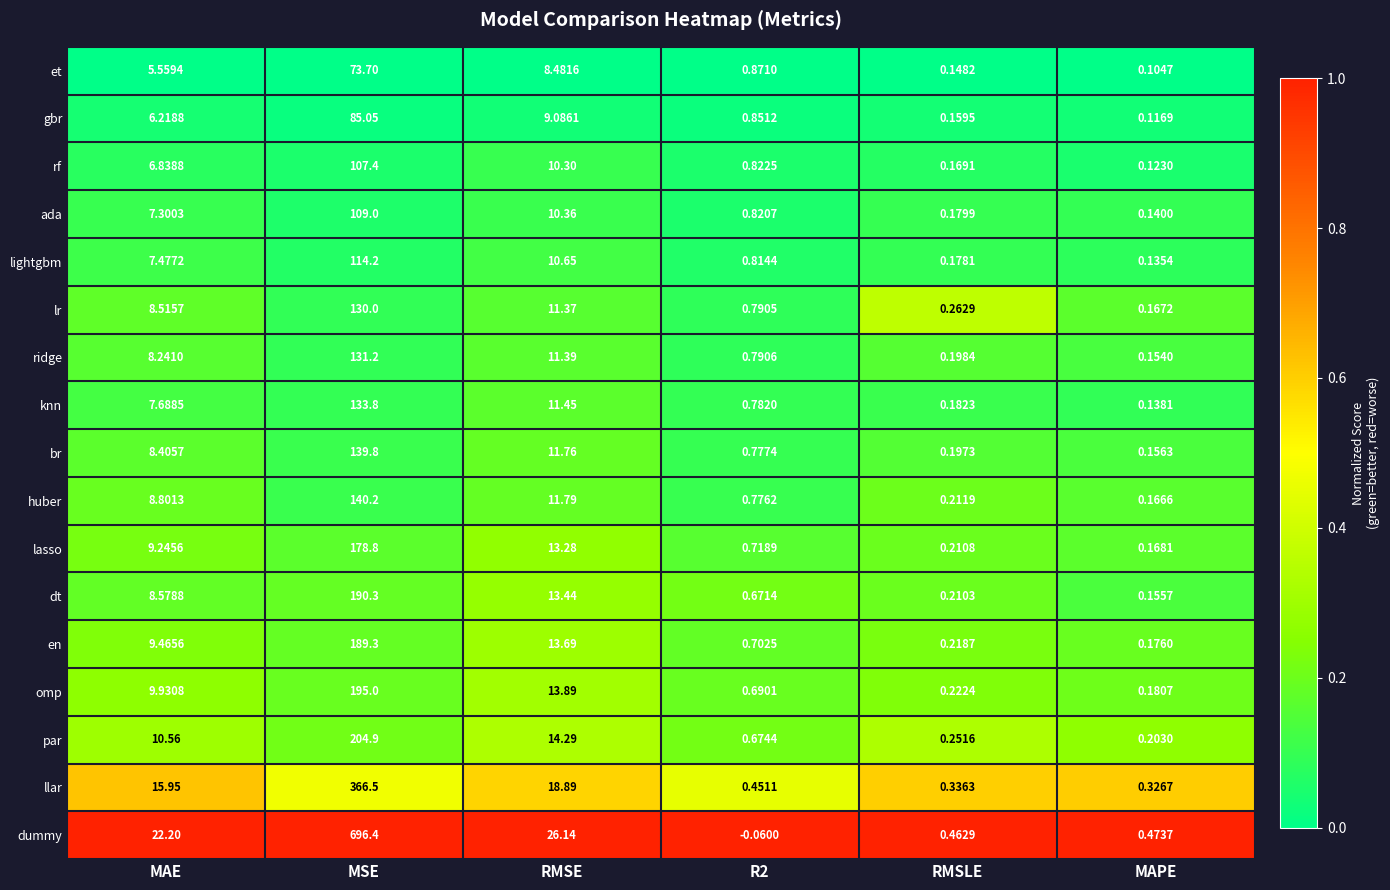

Rank the series by their maximum value, from highest to lowest.

dummy, llar, par, omp, dt, en, lasso, huber, br, knn, ridge, lr, lightgbm, ada, rf, gbr, et